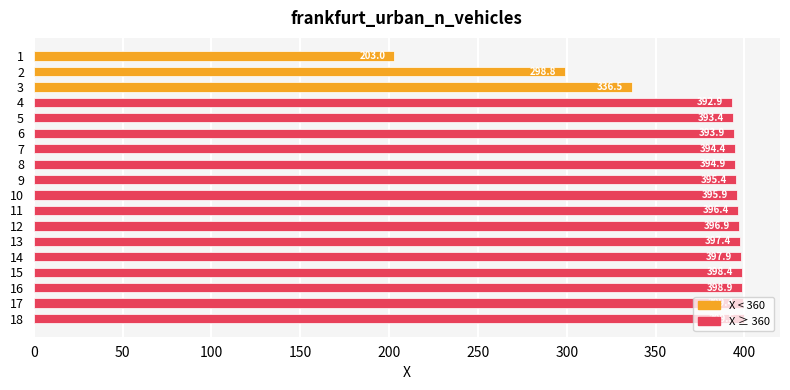

How many bars are there in total?

18